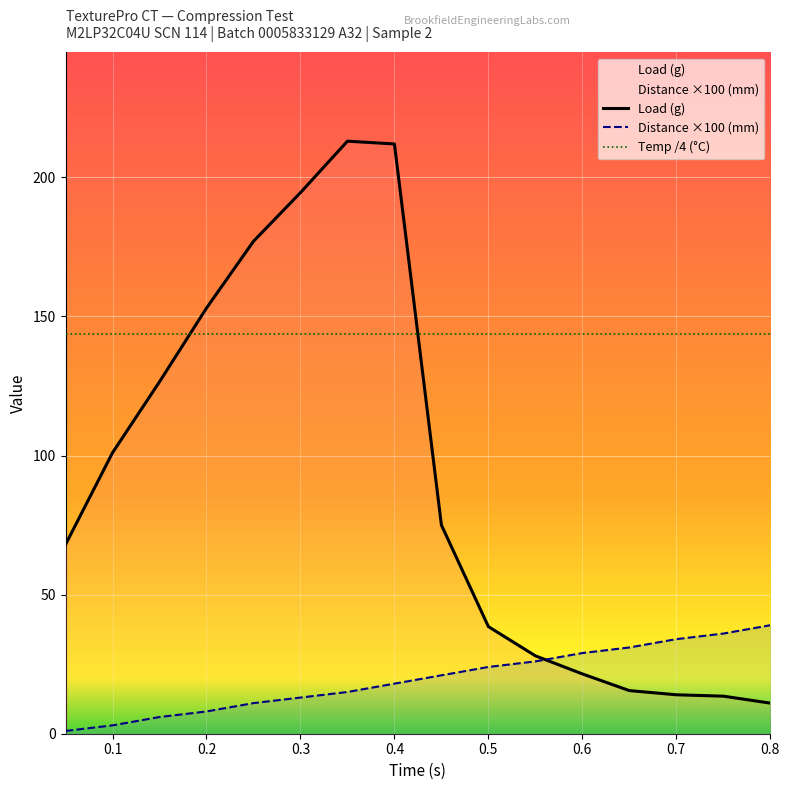

The value of Load (g) at 0.3 is 314.9. True or false?

False